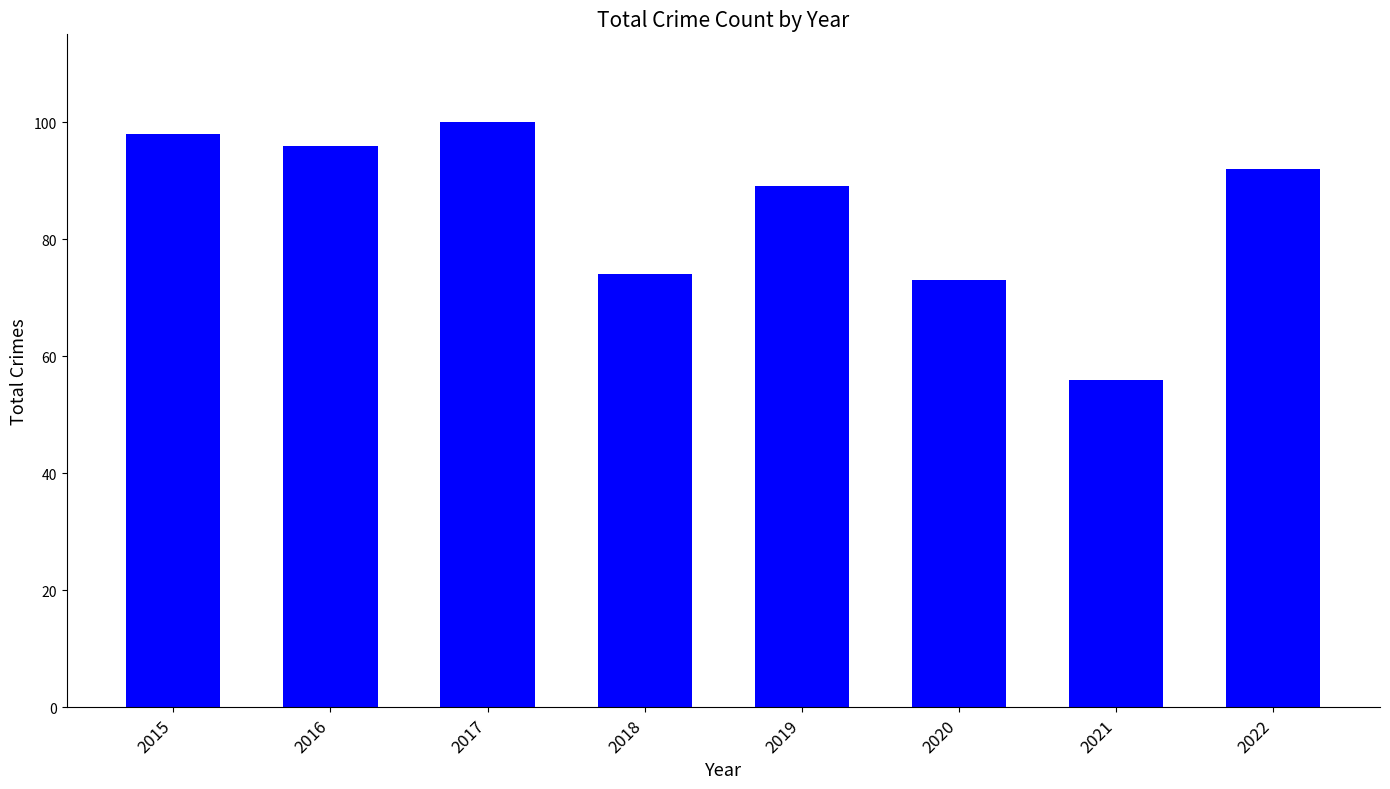

Does the chart contain any negative values?

No